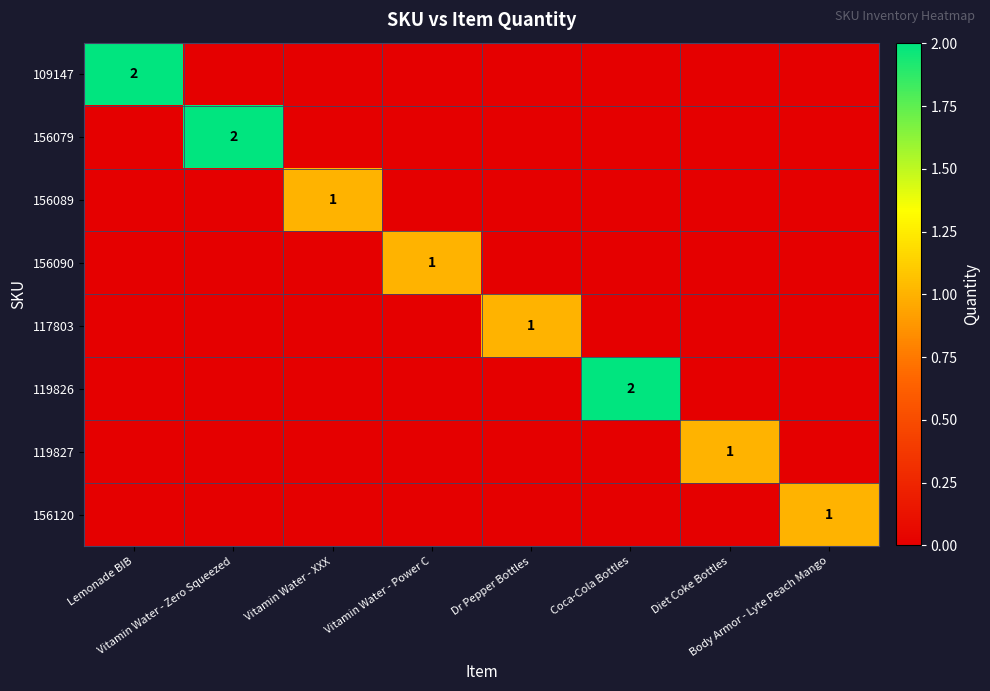

Which label corresponds to the smallest value in the chart?

Vitamin Water - Zero Squeezed